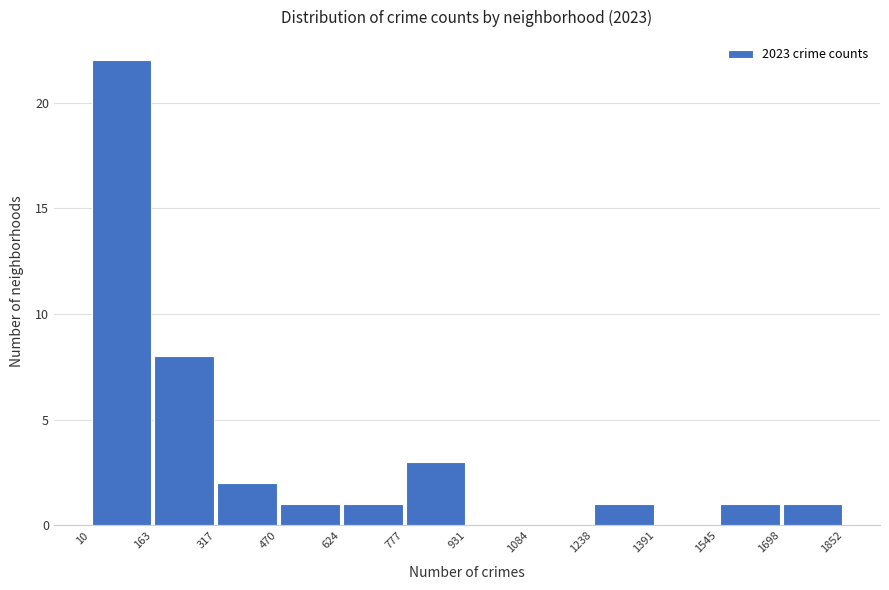

Reading left to right, transcribe this chart: for each bar, give the range it covers on the x-axis and its height. The values are not printed on the chart, so give them approximately, as read against the axis.

10 to 163: 22
163 to 317: 8
317 to 470: 2
470 to 624: 1
624 to 777: 1
777 to 931: 3
931 to 1084: 0
1084 to 1238: 0
1238 to 1391: 1
1391 to 1545: 0
1545 to 1698: 1
1698 to 1852: 1